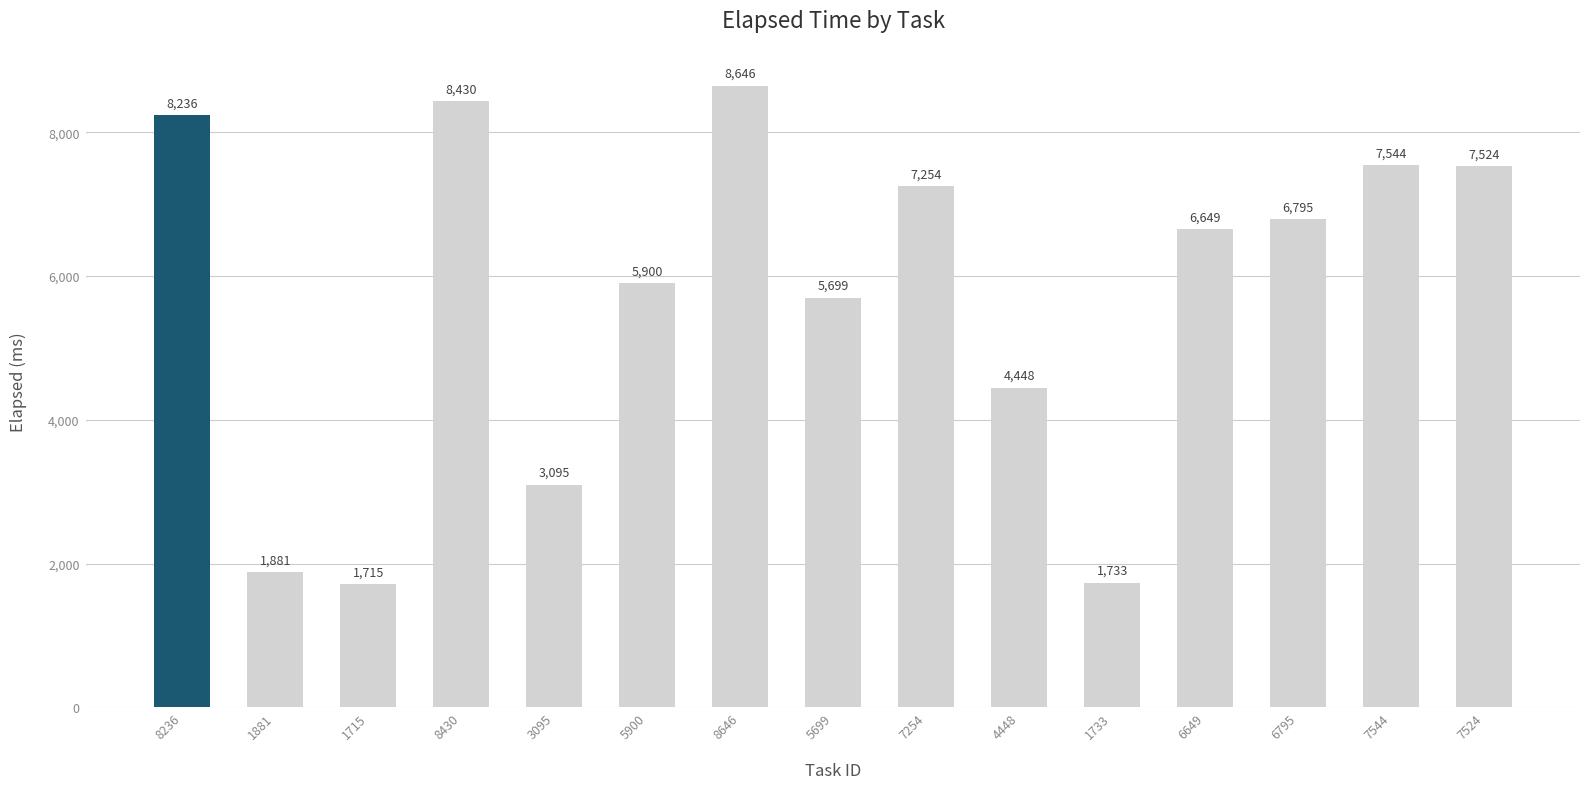

What is the sum of all values?

85549